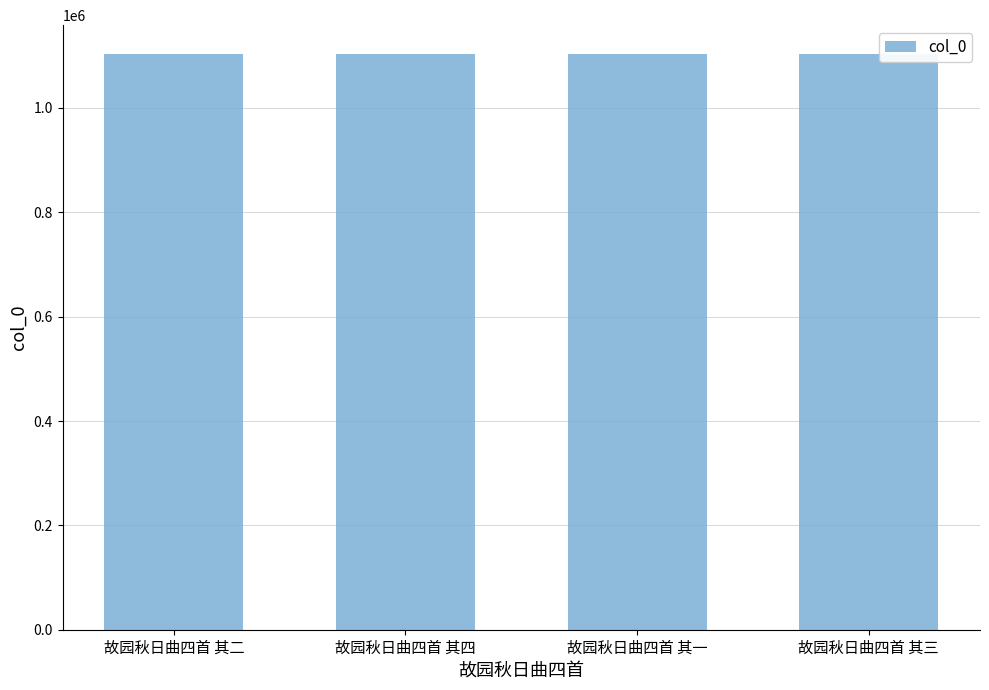

Are the bars grouped side by side (vs. stacked)?

No